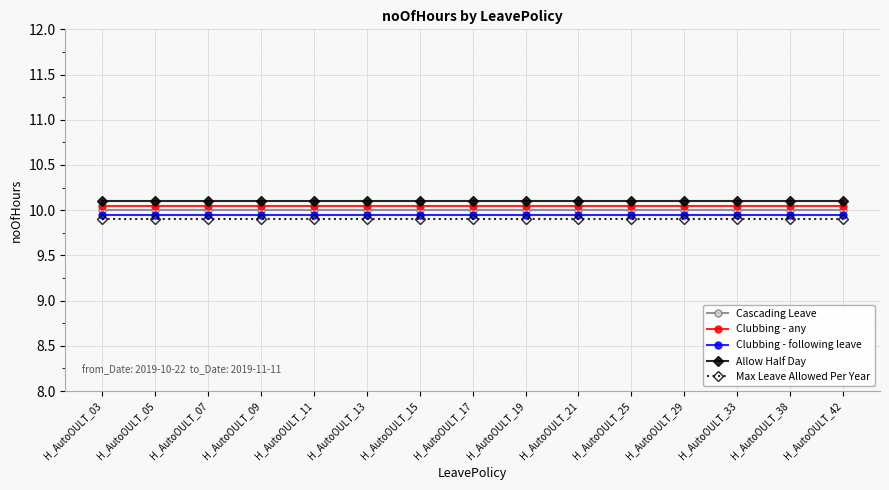

Is the value of Max Leave Allowed Per Year at H_AutoOULT_29 greater than the value of Cascading Leave at H_AutoOULT_29?

No